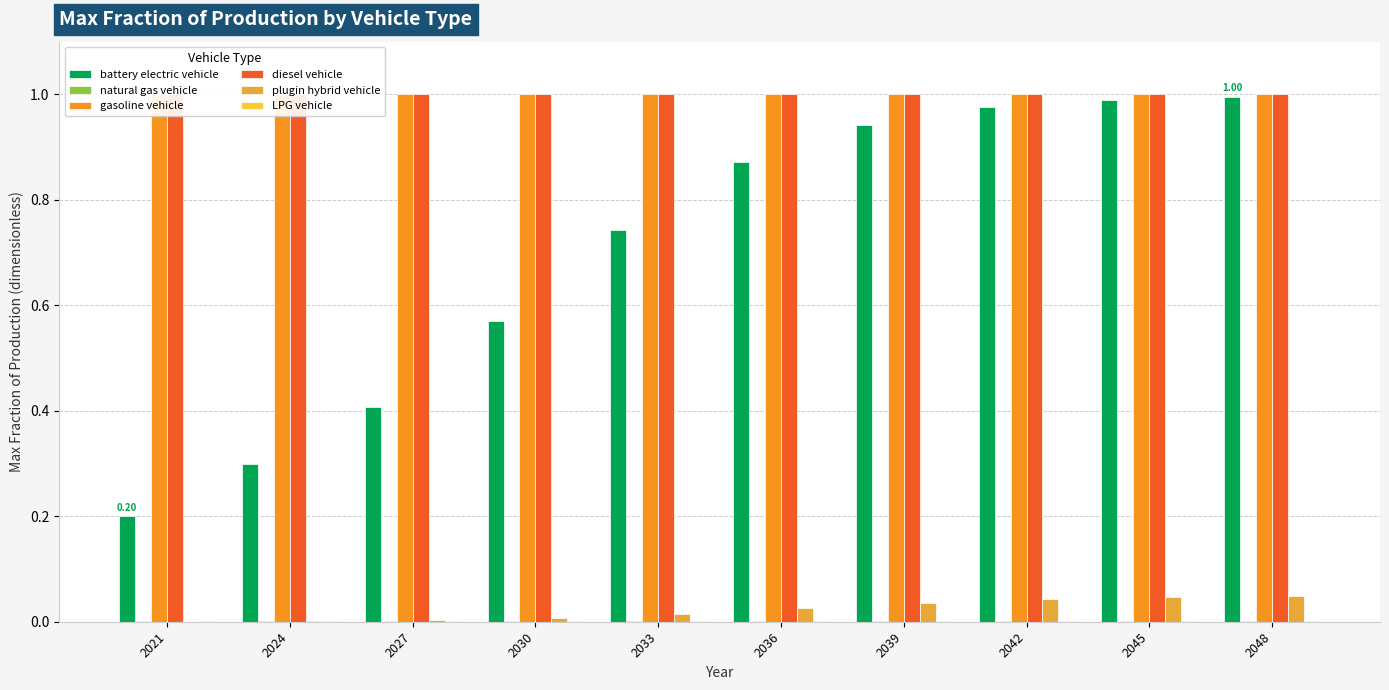

What is the value of the diesel vehicle bar at the 4th from the left?

1.0